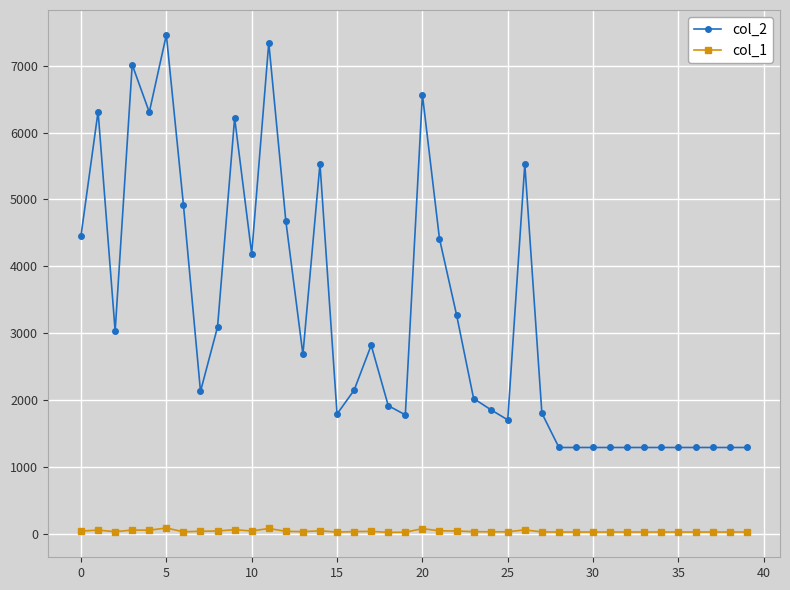

True or false: col_1 has more than 0 points higher than both neighbors.

True